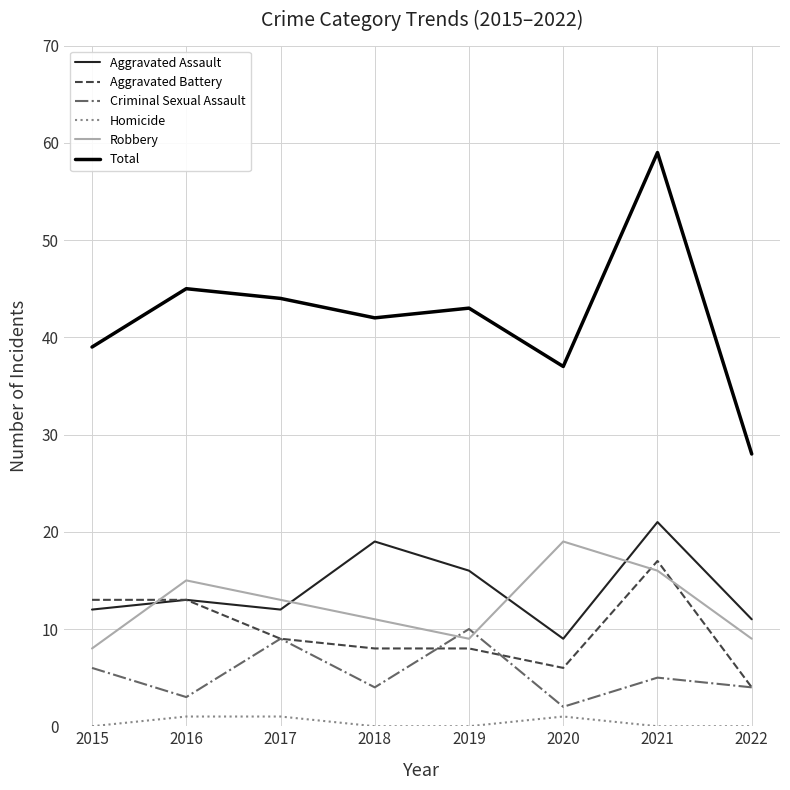

What is the maximum value shown in the chart?

59